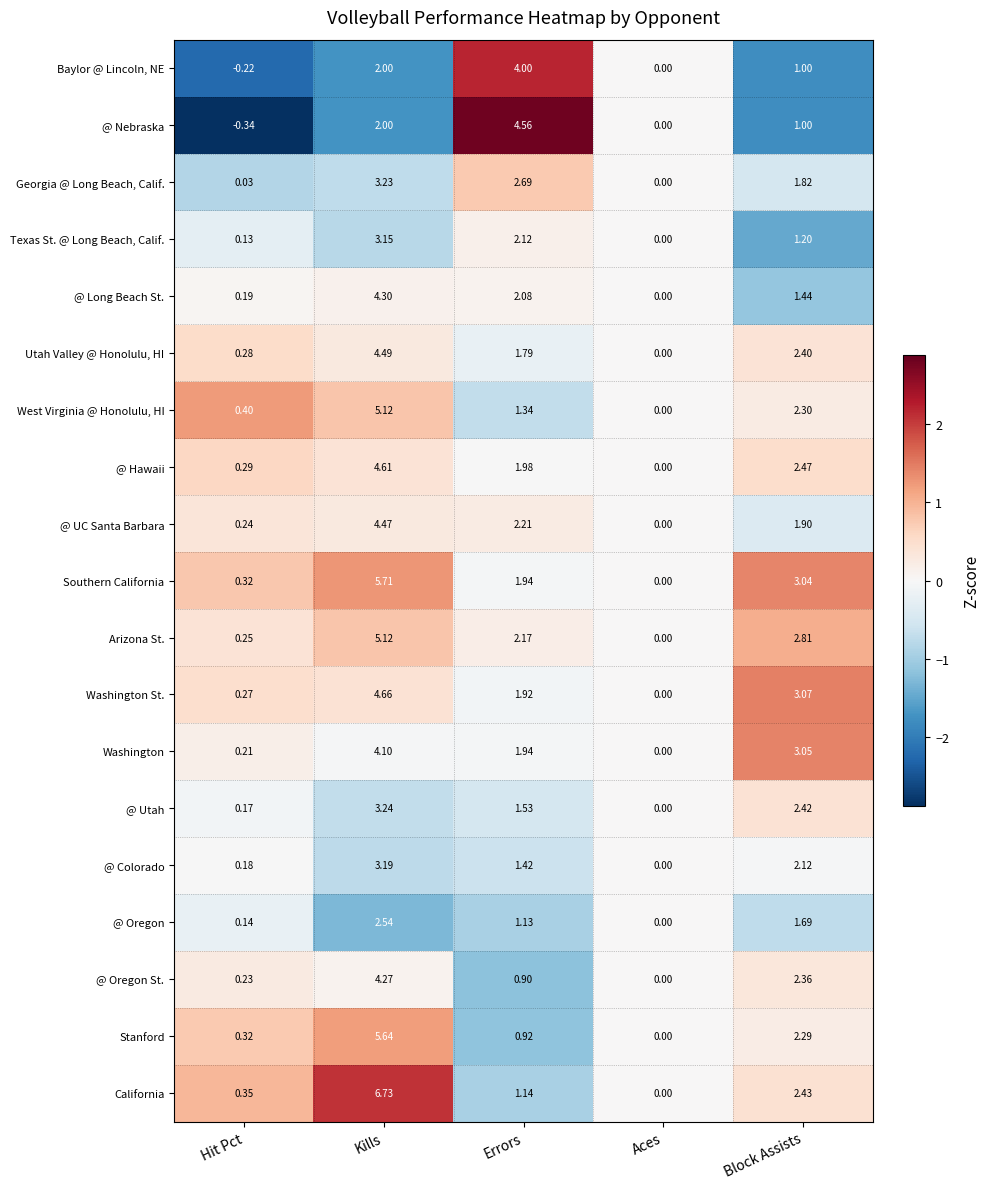

At which label is @ Oregon closest to 1?

Errors